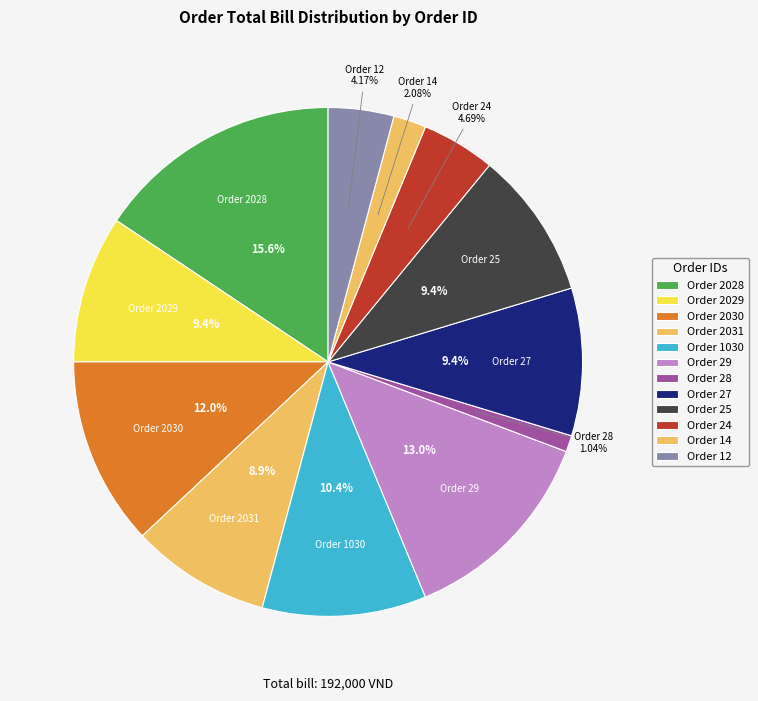

Which slice is the smallest?

28